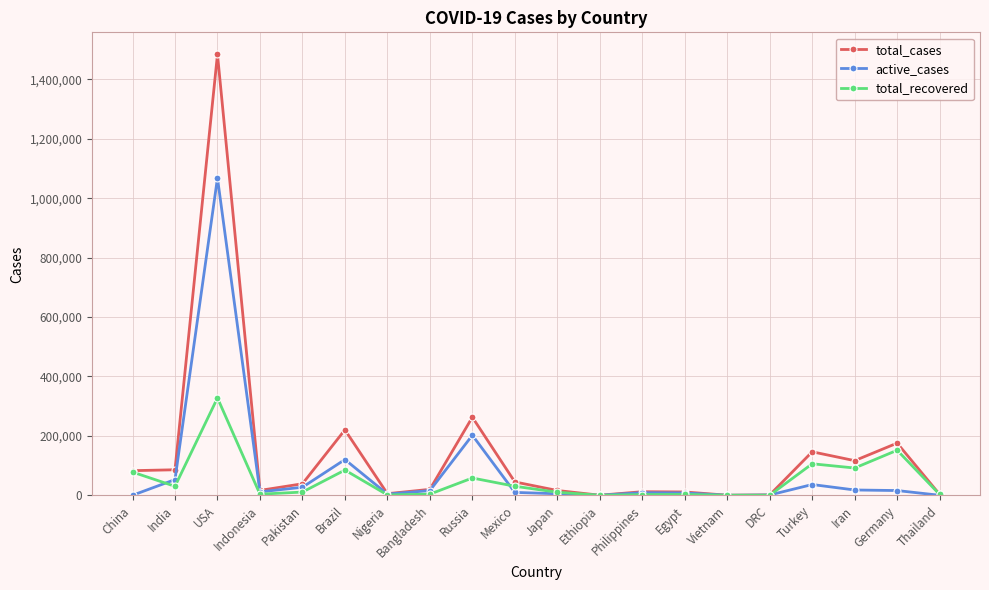

How many data points in total_cases are less than 38799?

10